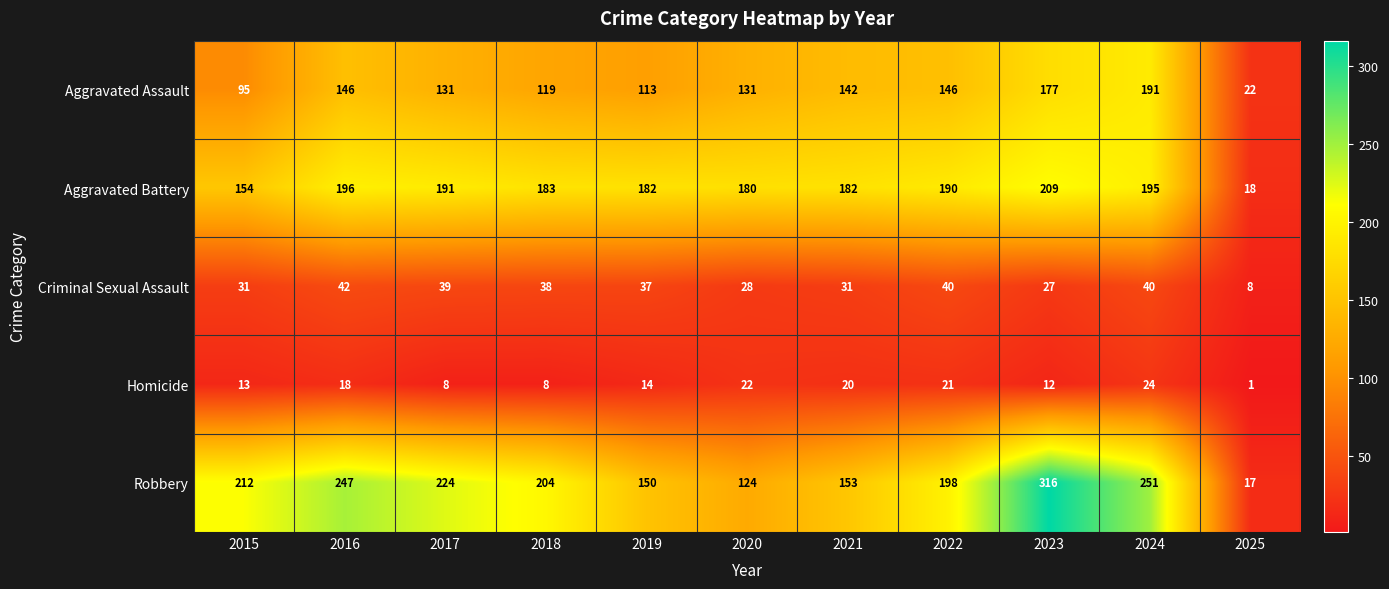

At how many categories does at least one series exceed 99?

10